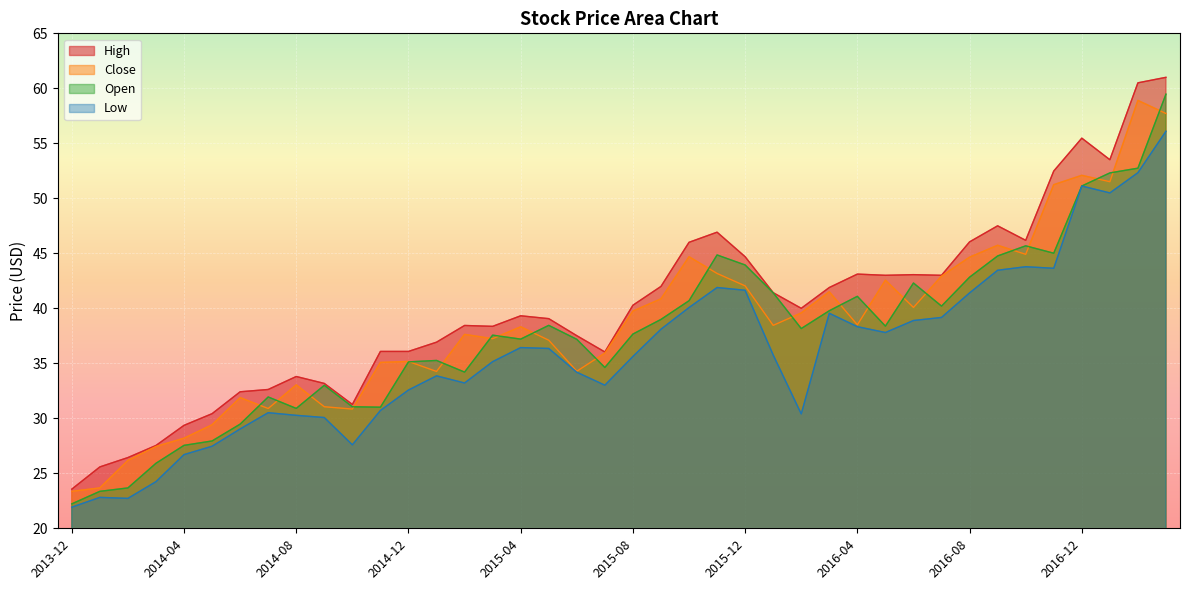

What is the average value of the Low series?

36.0